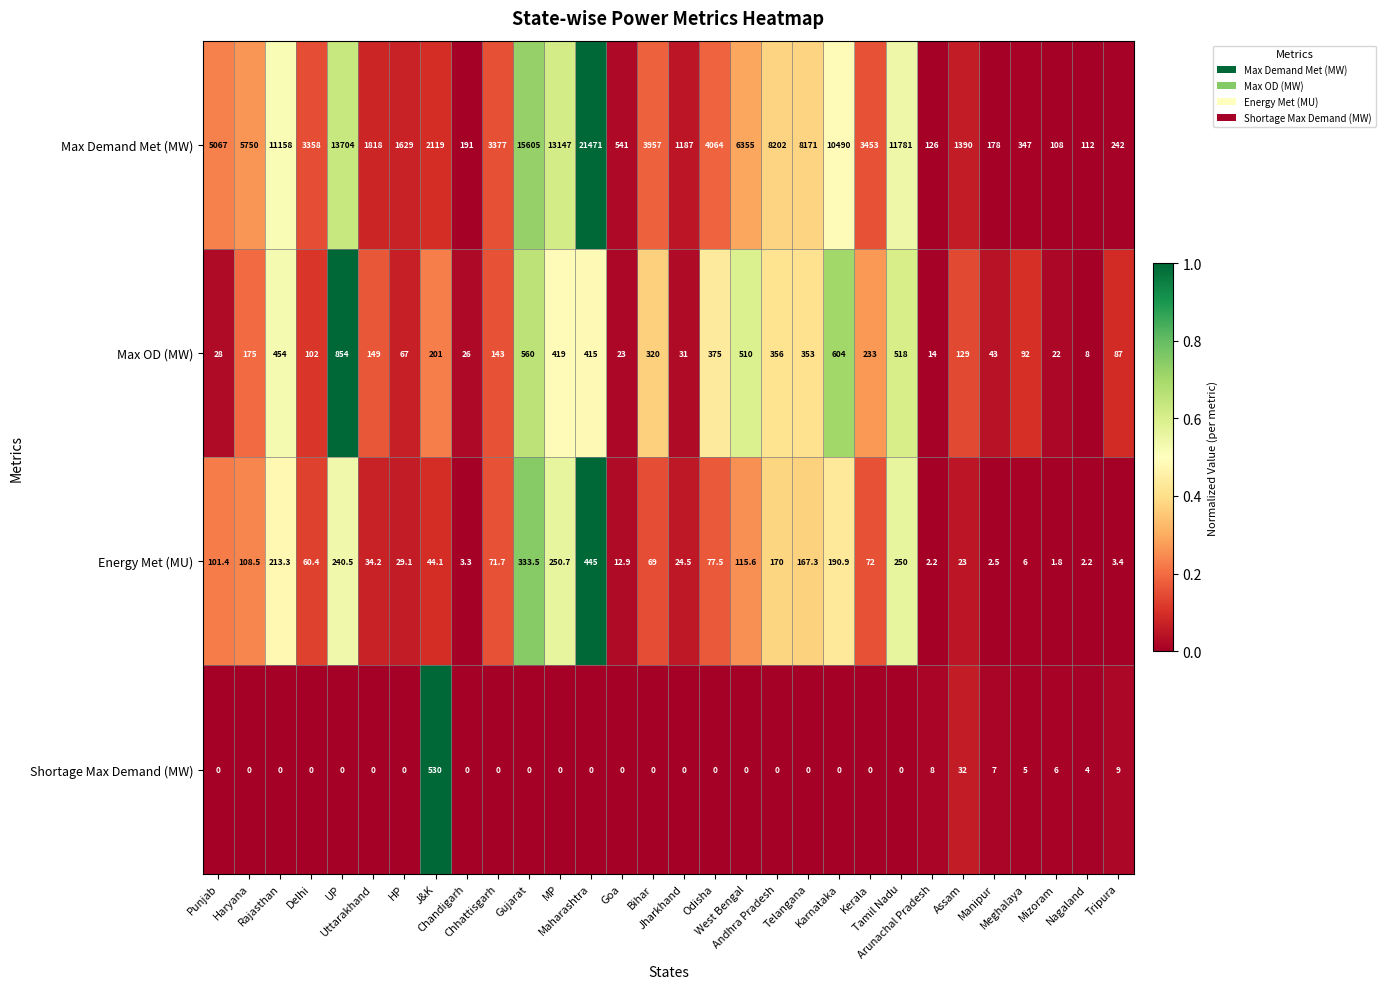

Which series has the widest spread of values?

Max Demand Met (MW)